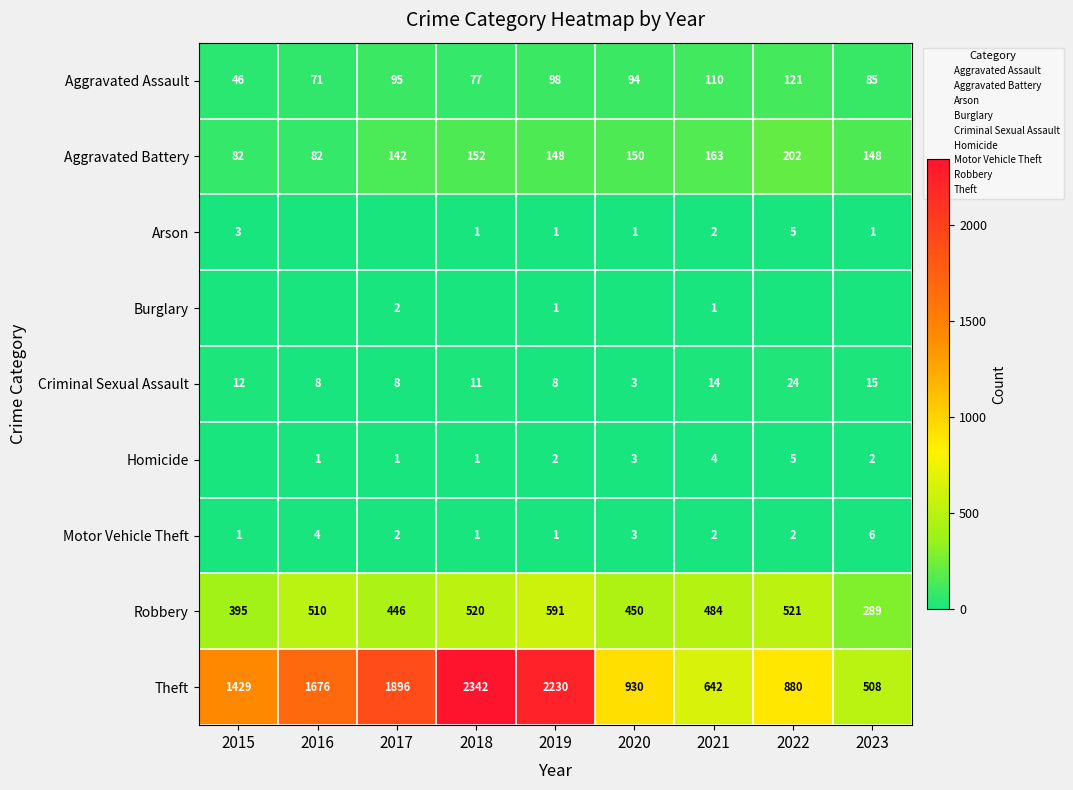

What is the sum of all Criminal Sexual Assault values?

103